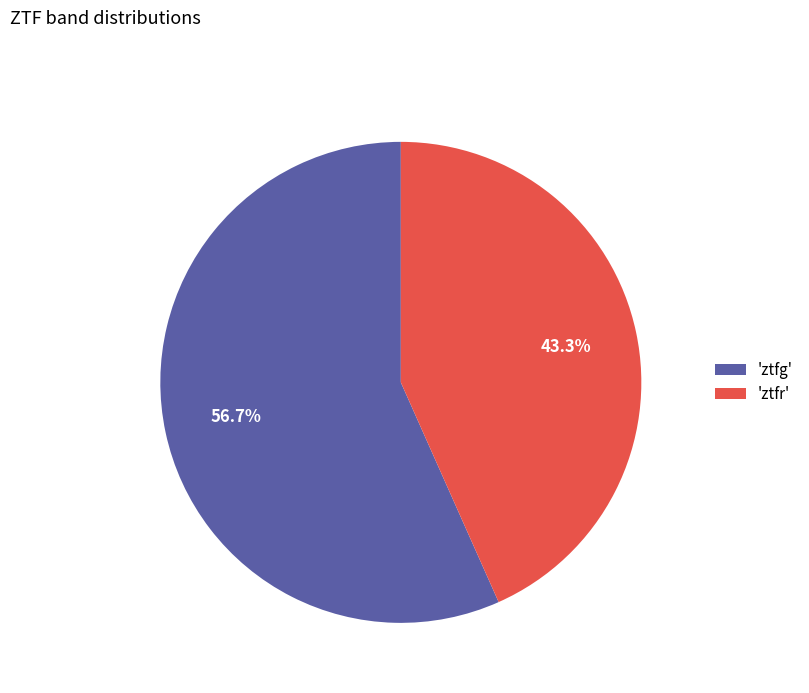

What is the total percentage of 'ztfg' and 'ztfr'?

100.0%